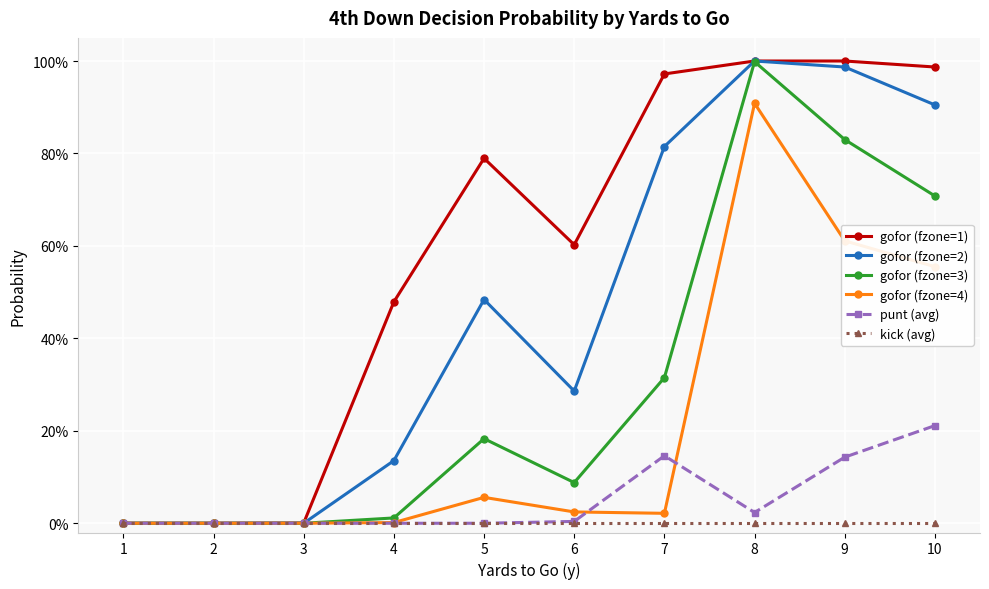

Is this an area chart (filled region under the line)?

No